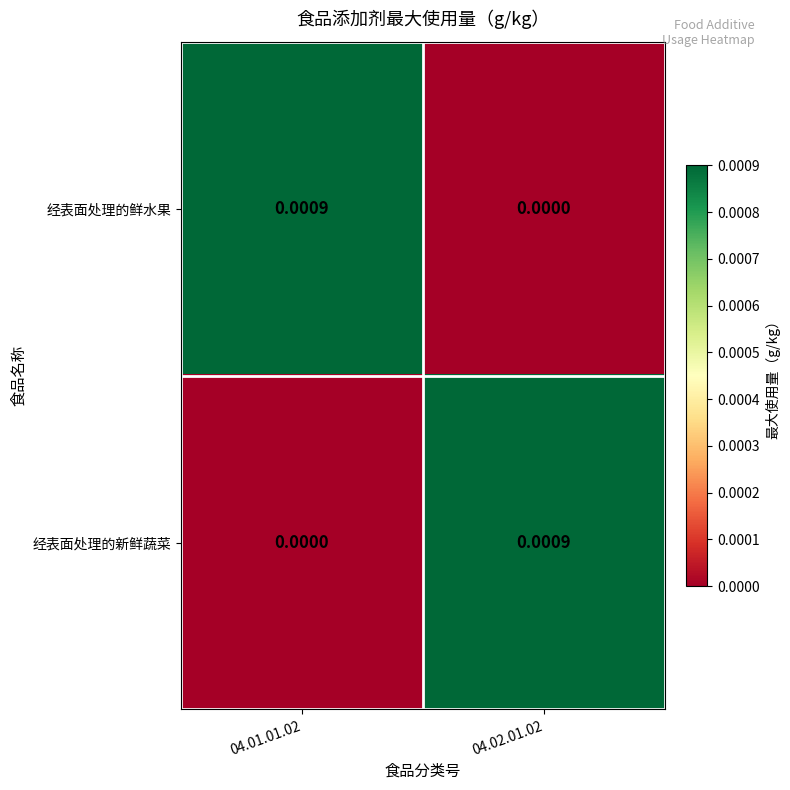

Rank the series at 04.01.01.02 from lowest to highest value.

经表面处理的新鲜蔬菜, 经表面处理的鲜水果